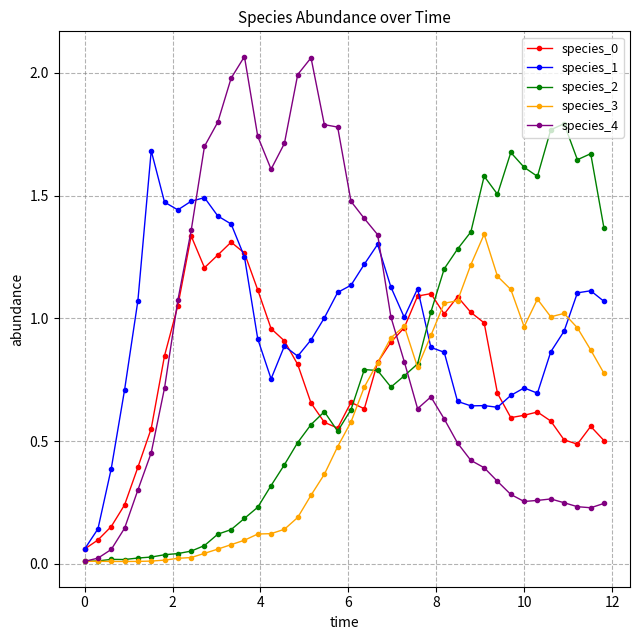

What is the sum of all species_0 values?

30.8